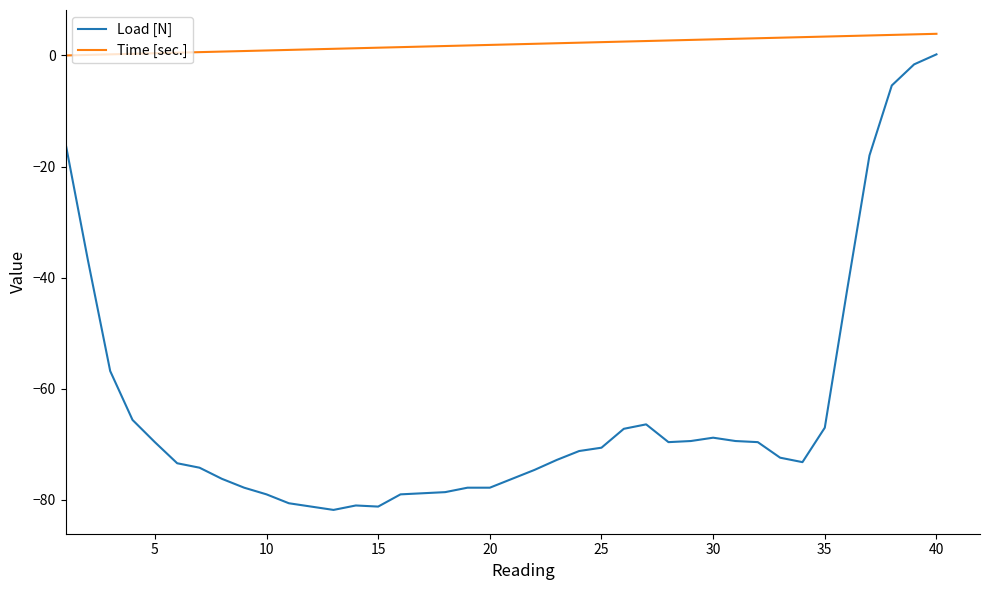

True or false: Load [N] and Time [sec.] intersect in this chart.

False